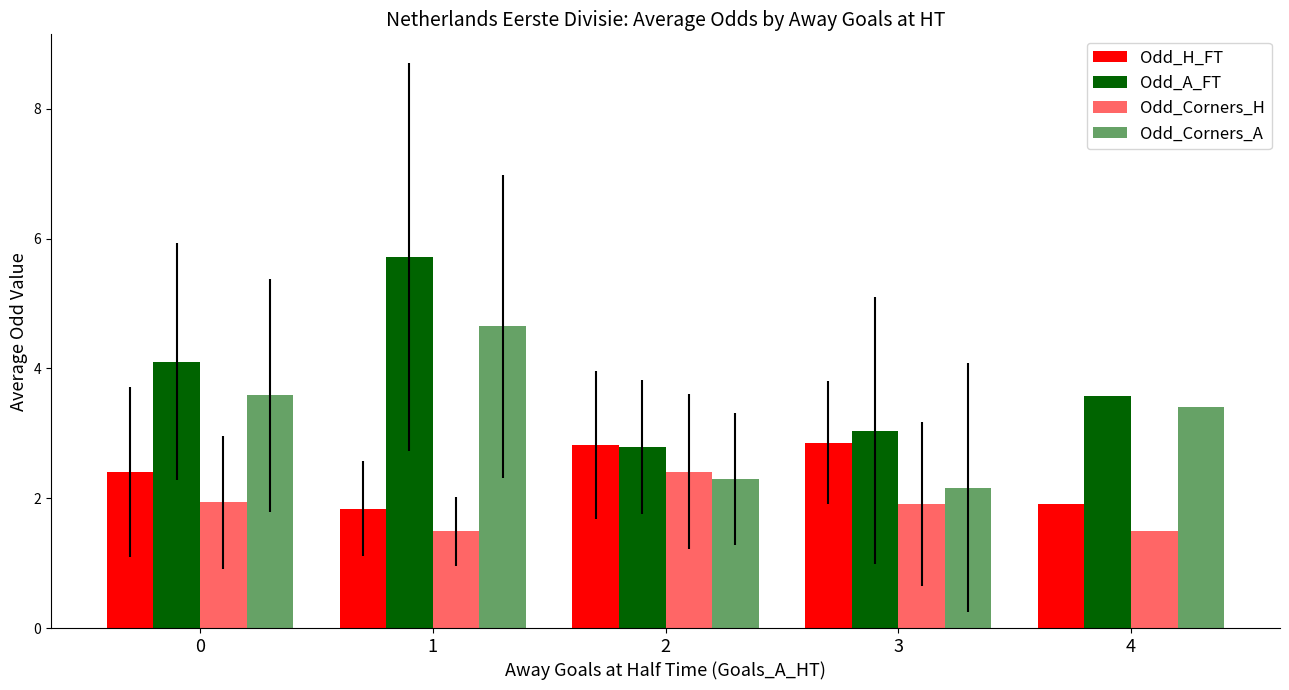

At which category does the chart reach its minimum across all series?

1